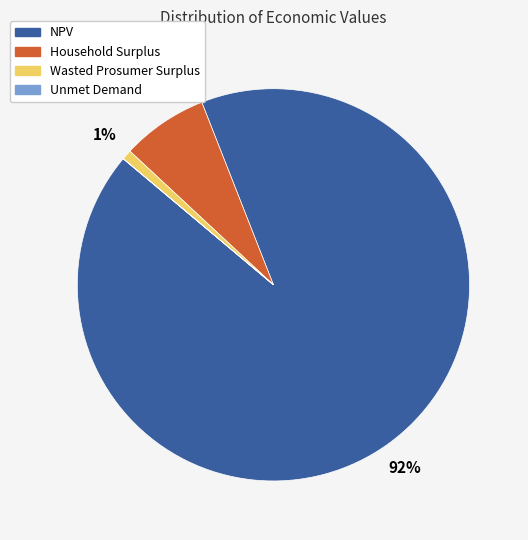

Between NPV and Wasted Prosumer Surplus, which is larger?

NPV